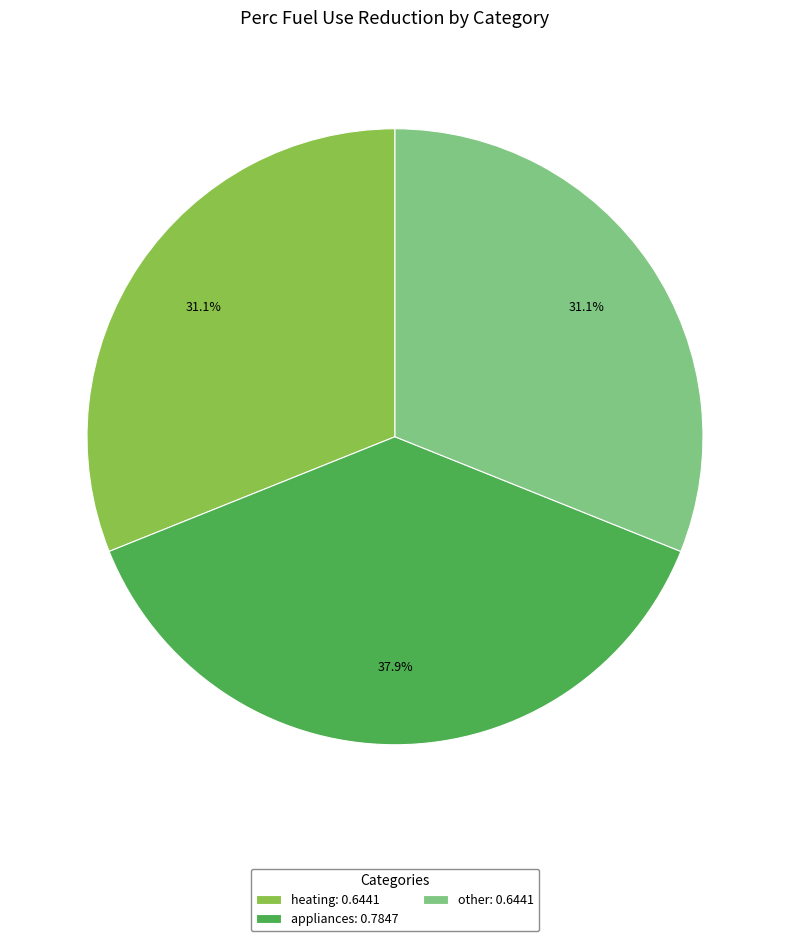

Does appliances represent more than half of the total?

No